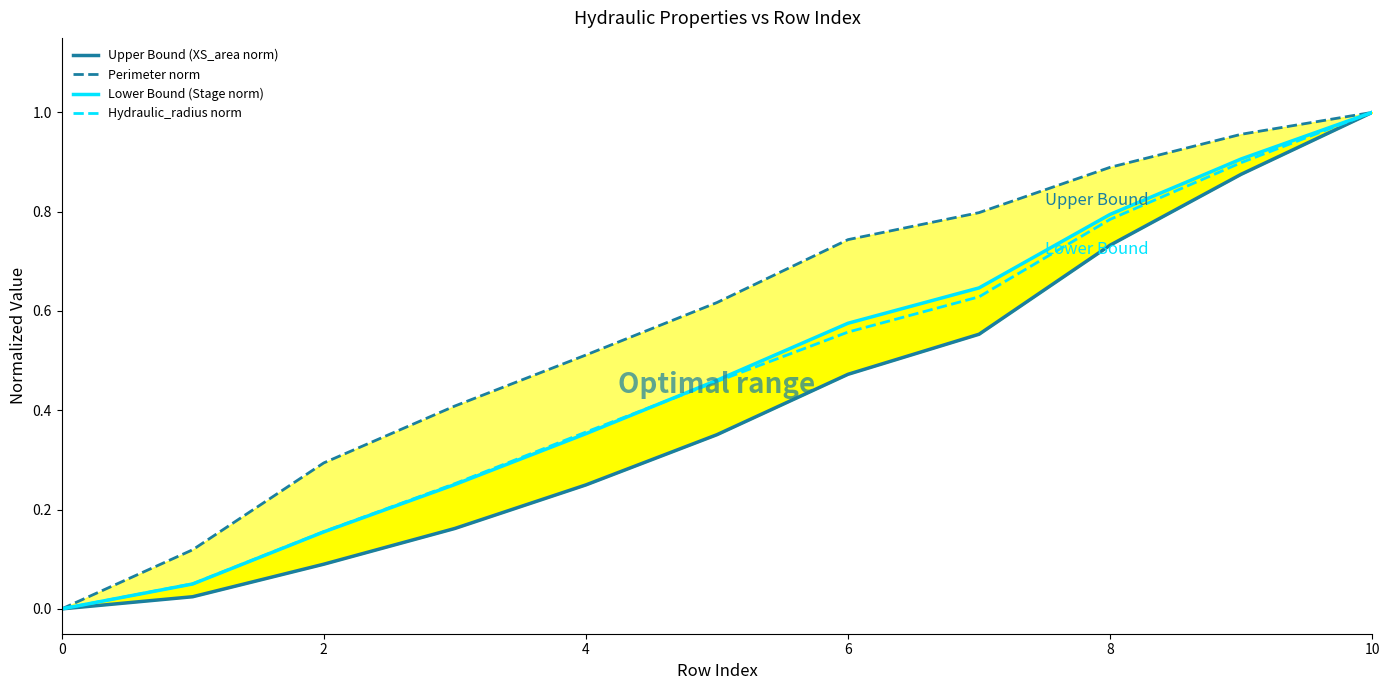

What is the difference between the maximum and second lowest values in the Perimeter norm series?

0.9